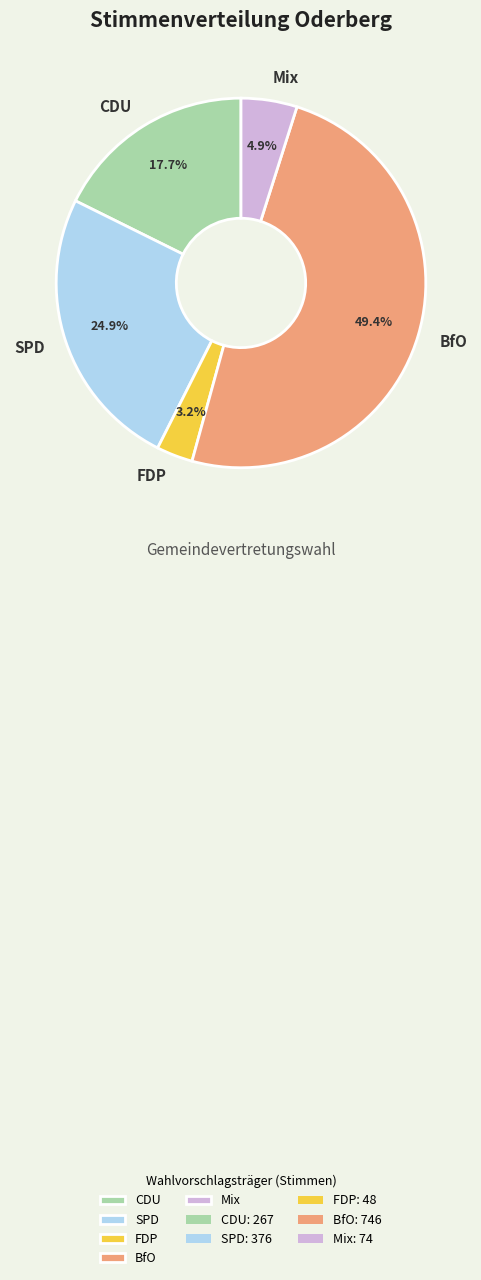

Approximately how many times larger is the value at CDU compared to BfO?

0.4